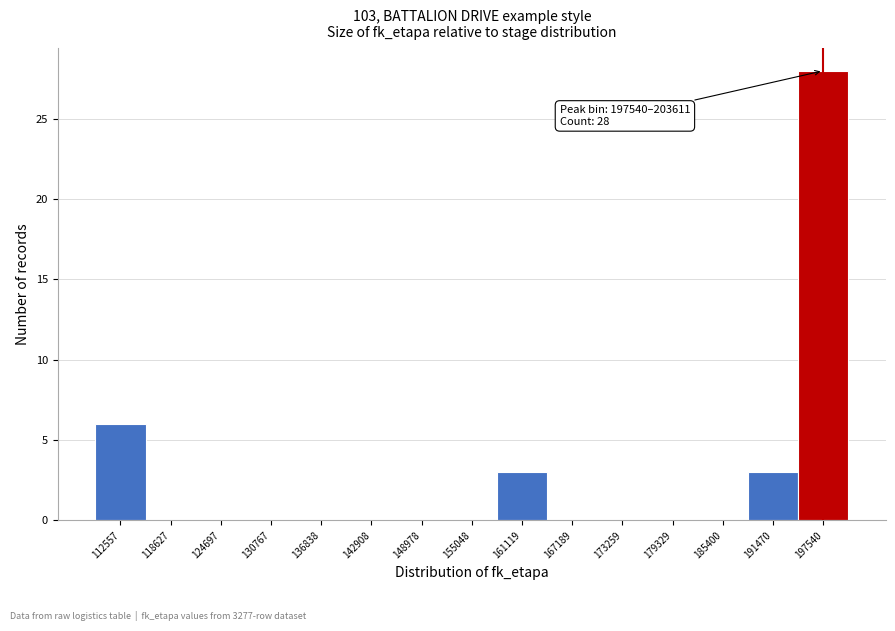

Reading left to right, list all the values displayed in this chart.

112557=6	118627=0	124697=0	130767=0	136838=0	142908=0	148978=0	155048=0	161119=3	167189=0	173259=0	179329=0	185400=0	191470=3	197540=28